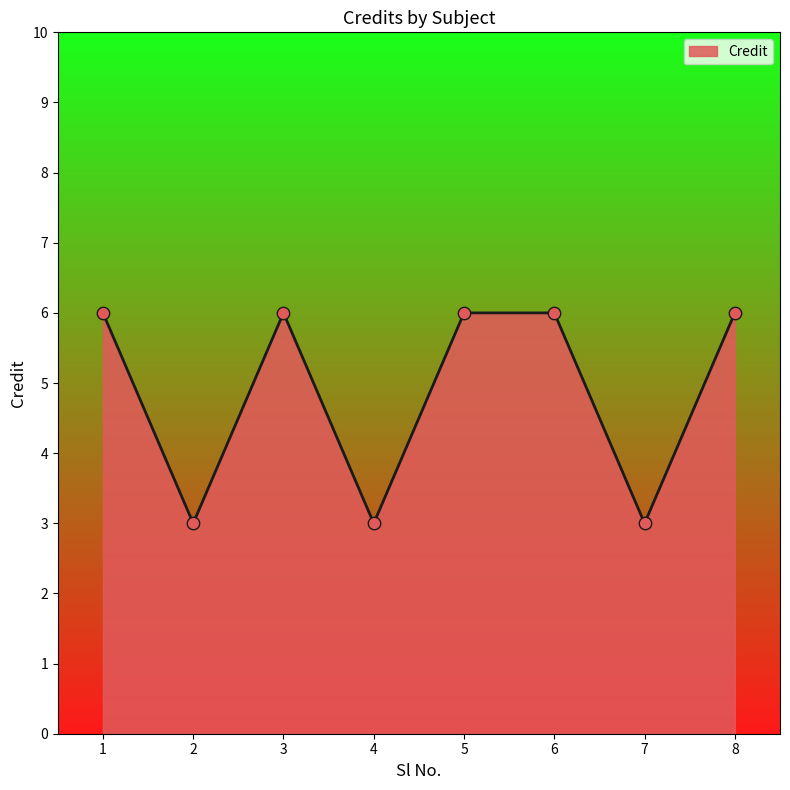

Approximately how many times larger is the value at 6 compared to 8?

1.0